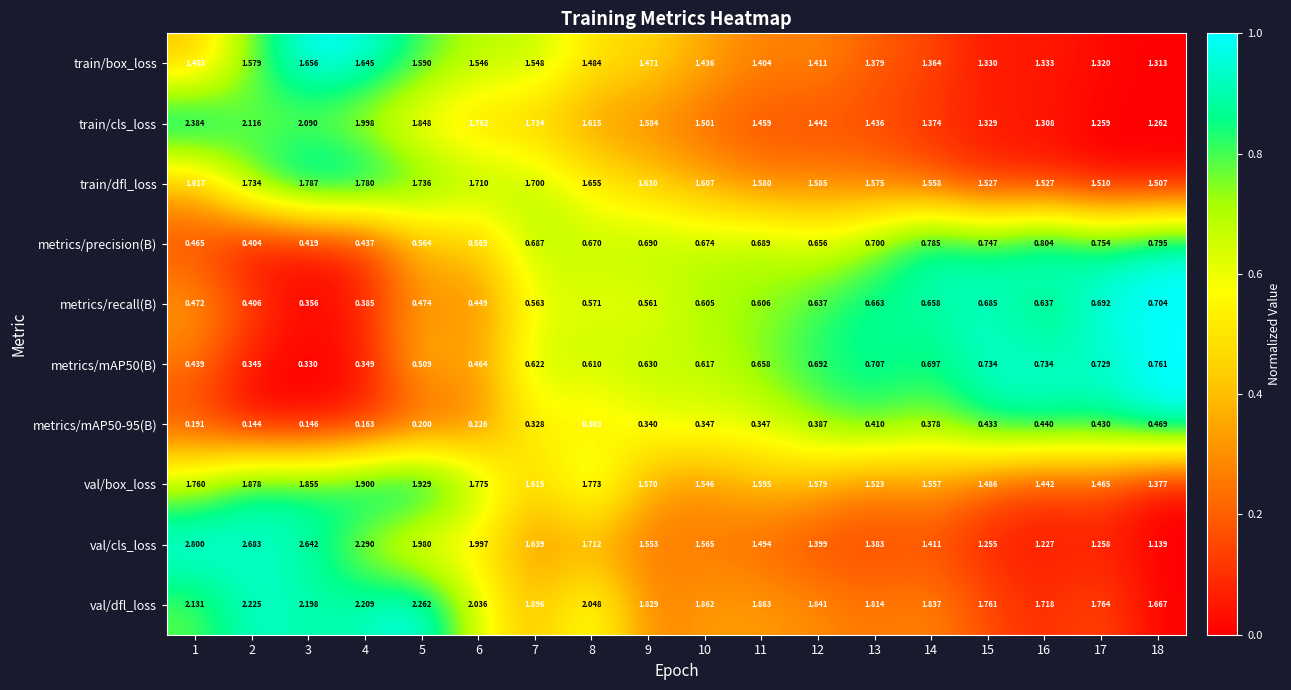

At which category is the sum across all series the highest?

1